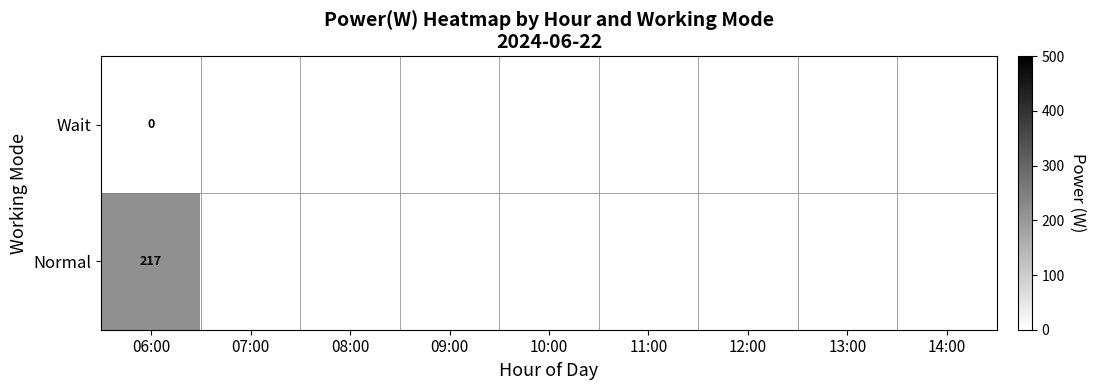

Rank the series at 06:00 from highest to lowest value.

Normal, Wait